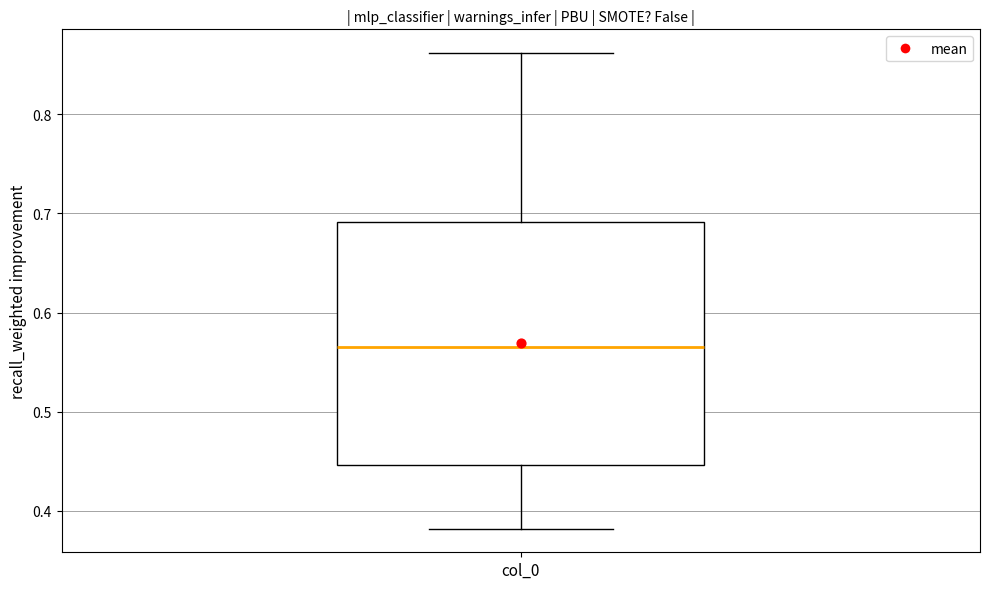

Read this box plot against the y-axis: the position of the median line, the range covered by the box, and the ends of both whiskers. The values are not printed on the chart, so give them approximately, as read against the axis.

median 0.57, box 0.45 to 0.69, whiskers 0.38 to 0.86